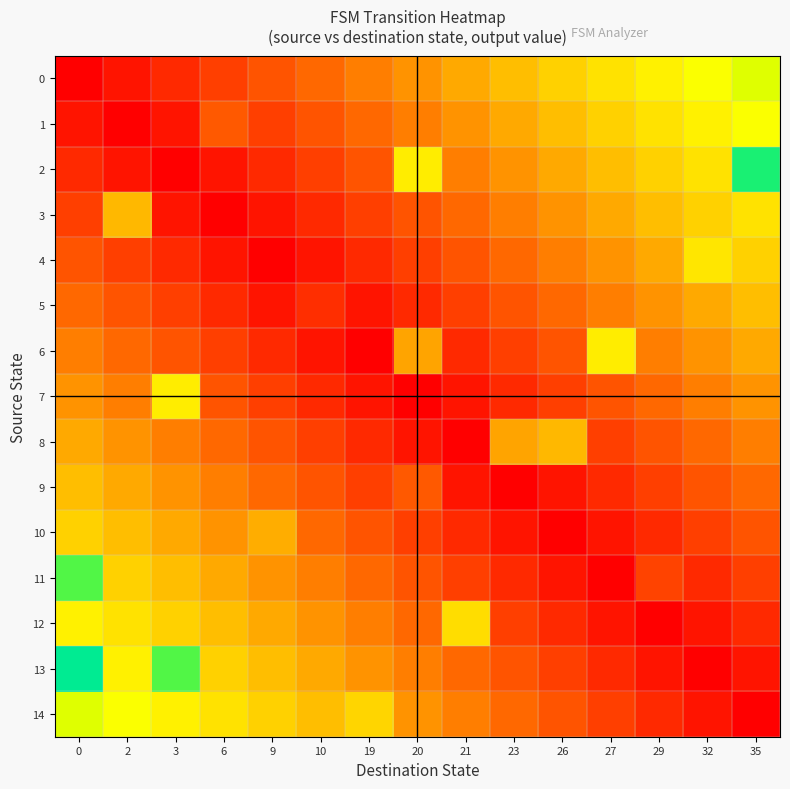

What is the maximum value shown in the chart?

1.3